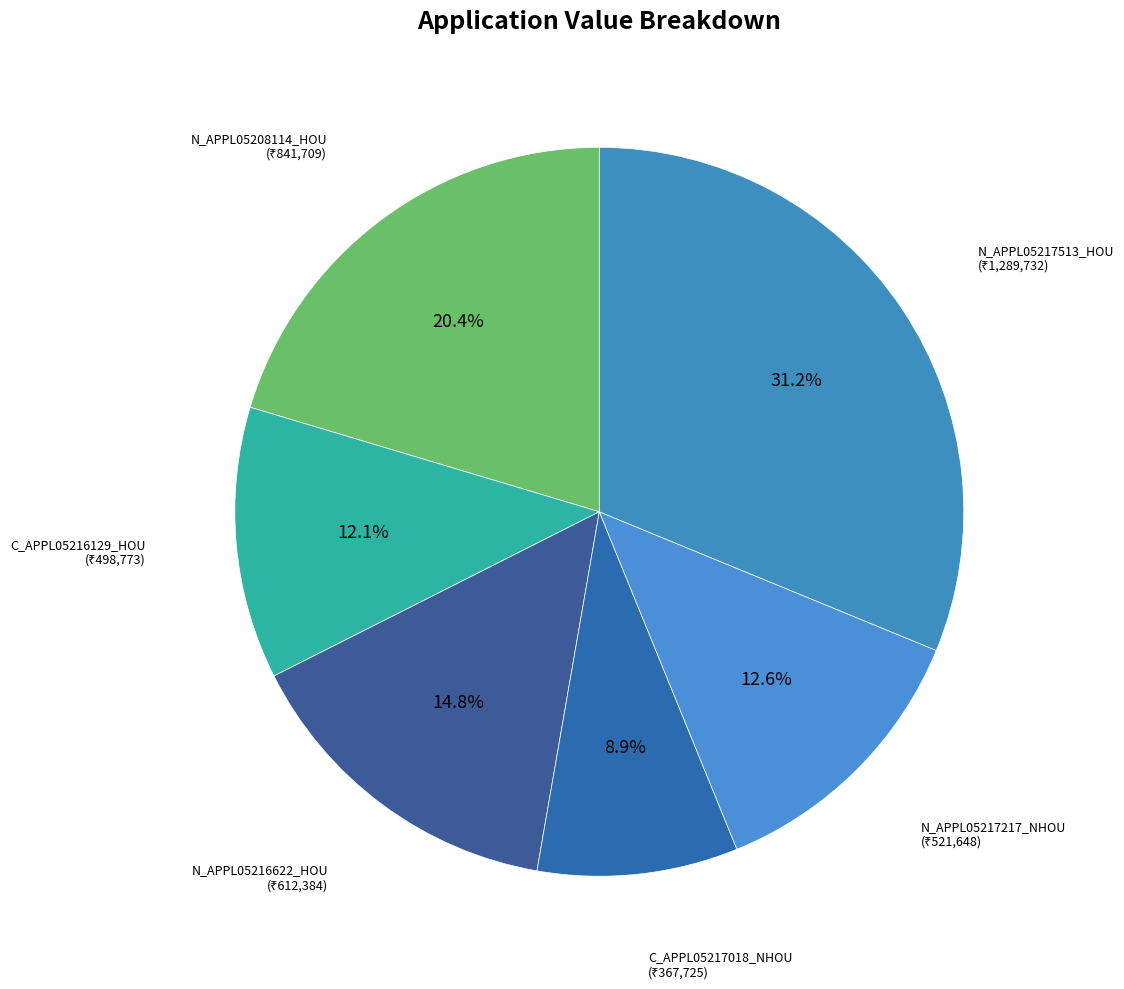

Which category has the smallest portion of the pie?

C_APPL05217018_NHOU